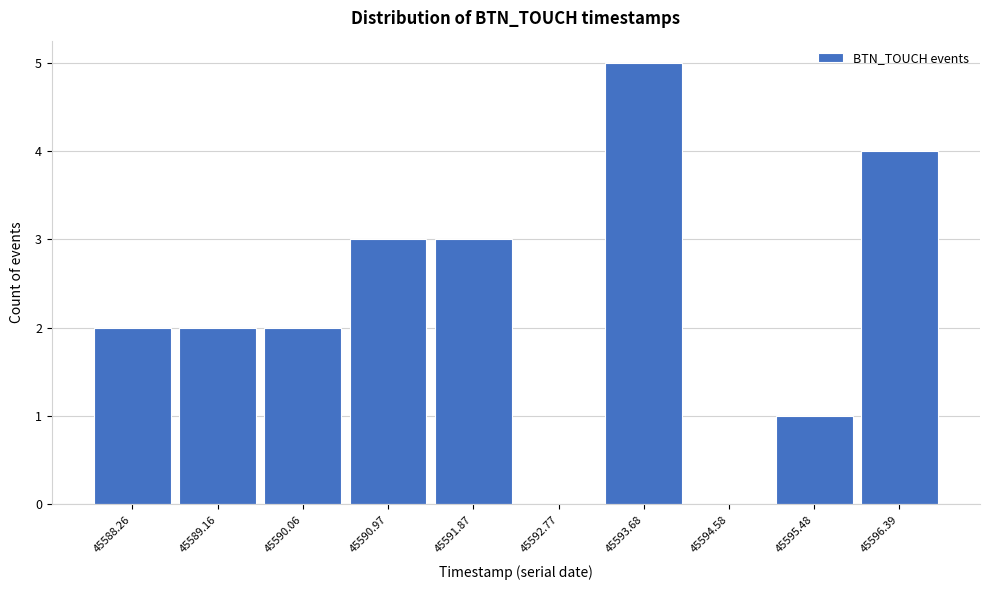

Reading left to right, what are all the values shown in this chart?

45588.26=2	45589.16=2	45590.06=2	45590.97=3	45591.87=3	45592.77=0	45593.68=5	45594.58=0	45595.48=1	45596.39=4